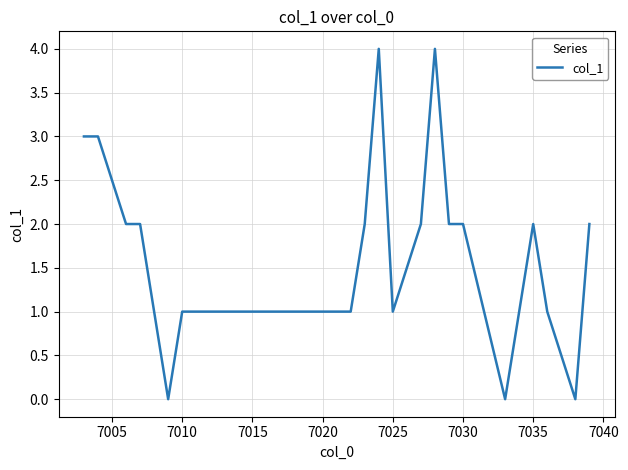

What is the maximum value shown in the chart?

4